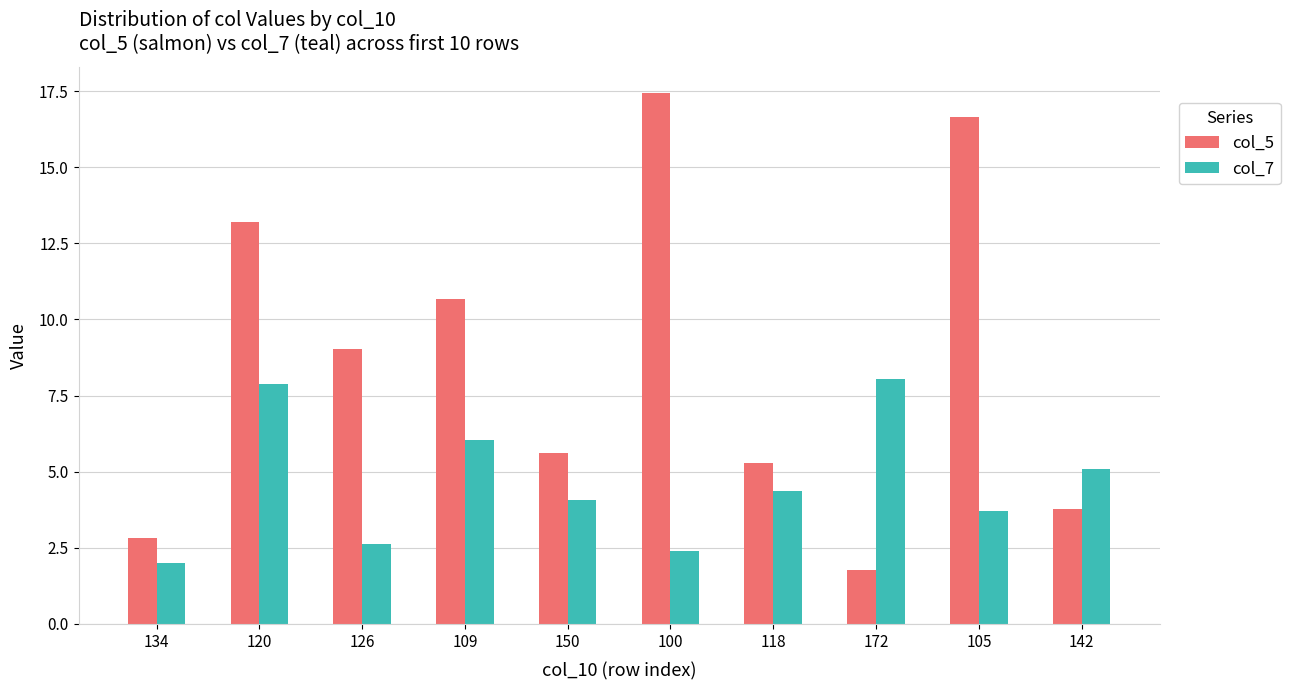

Rank the series by their maximum value, from highest to lowest.

col_5, col_7